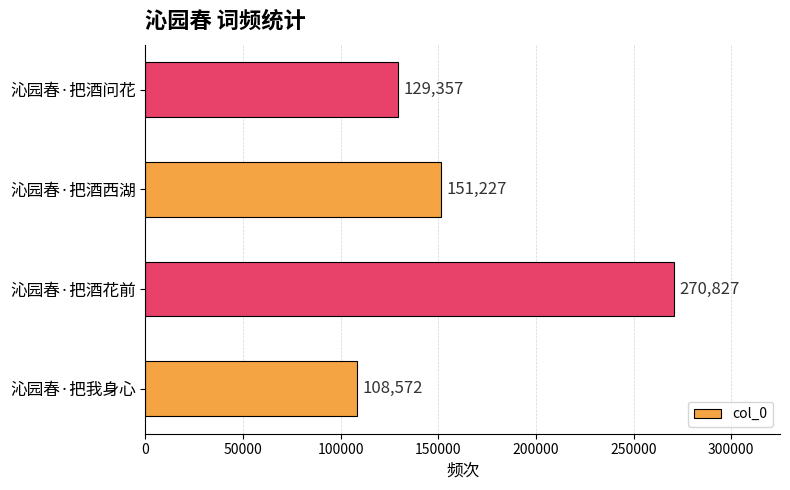

What is the difference between the second highest and minimum values?

42655